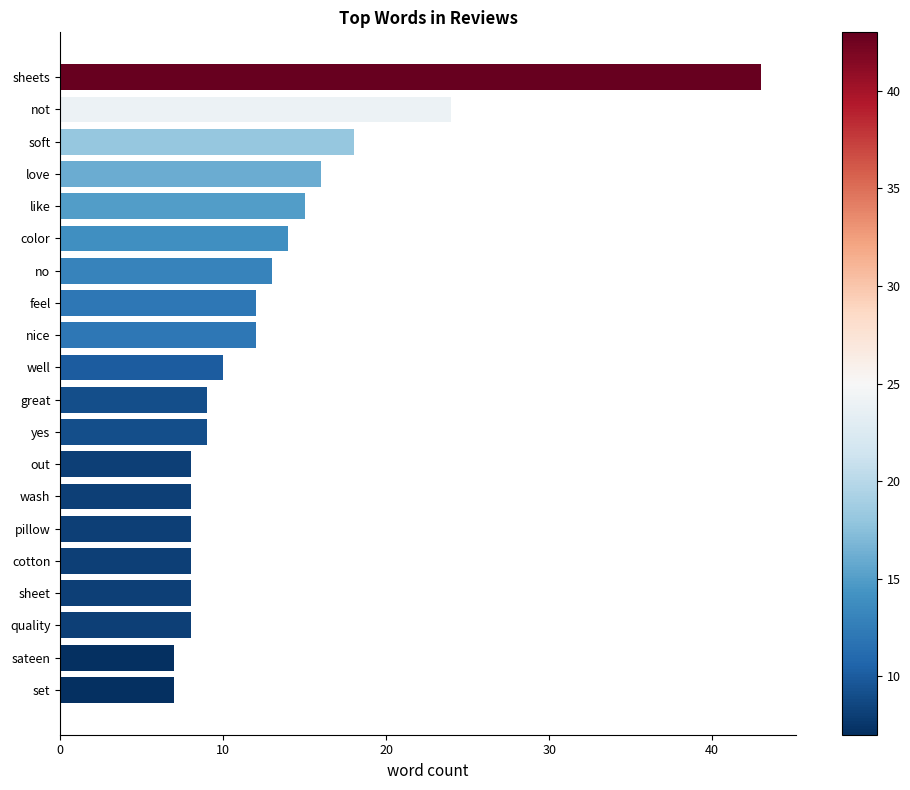

True or false: the data shows 70 at sheets.

False